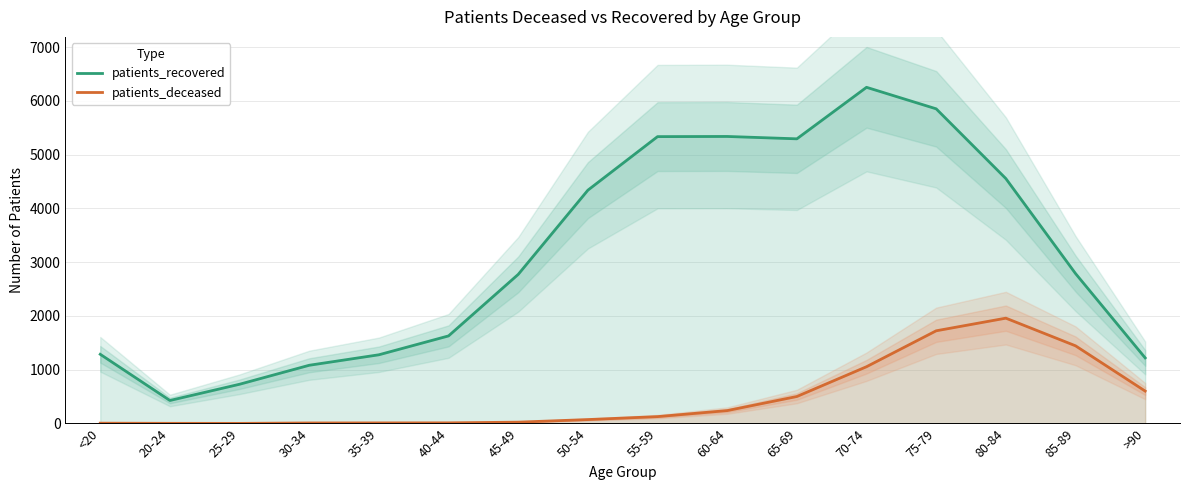

What is the total value across all series at 70-74?

7308